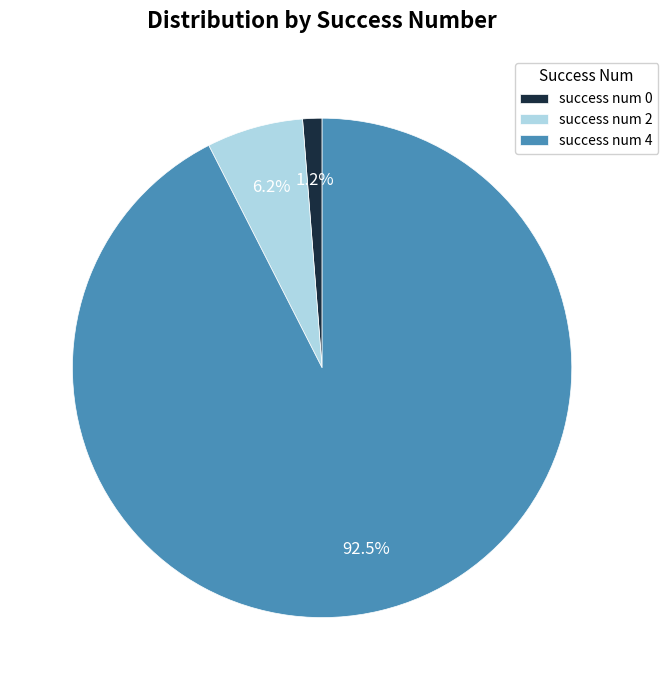

Do success num 0 and success num 2 together represent more than half of the pie?

No